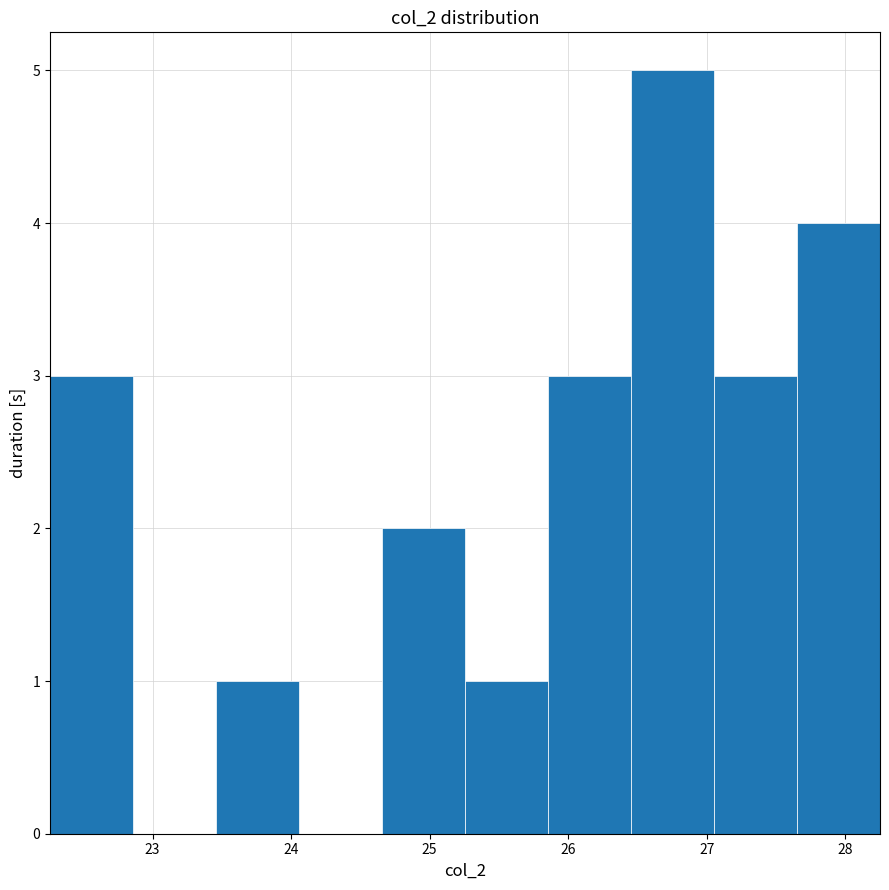

Reading left to right, list every bar in this chart as the range it spans on the x-axis followed by its height. Neither the bar edges nor the heights are printed on the chart, so give them approximately, as read against the axes.

22.3 to 22.9: 3
22.9 to 23.5: 0
23.5 to 24.1: 1
24.1 to 24.7: 0
24.7 to 25.3: 2
25.3 to 25.9: 1
25.9 to 26.5: 3
26.5 to 27.1: 5
27.1 to 27.7: 3
27.7 to 28.3: 4